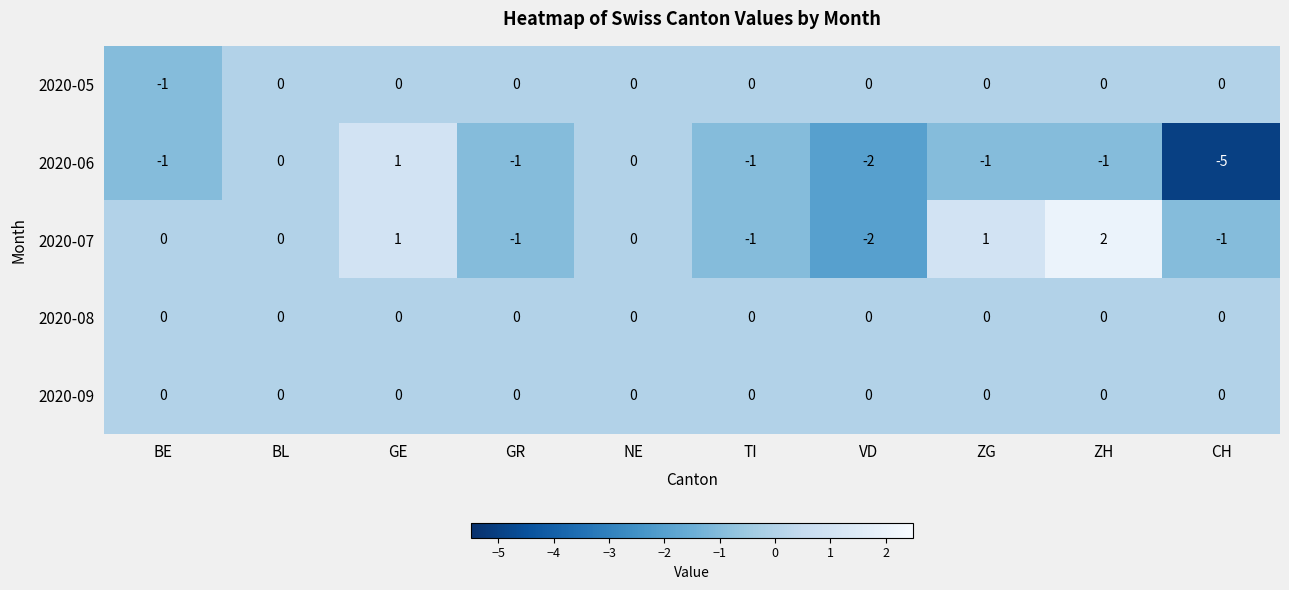

At which category is the sum across all series the highest?

GE